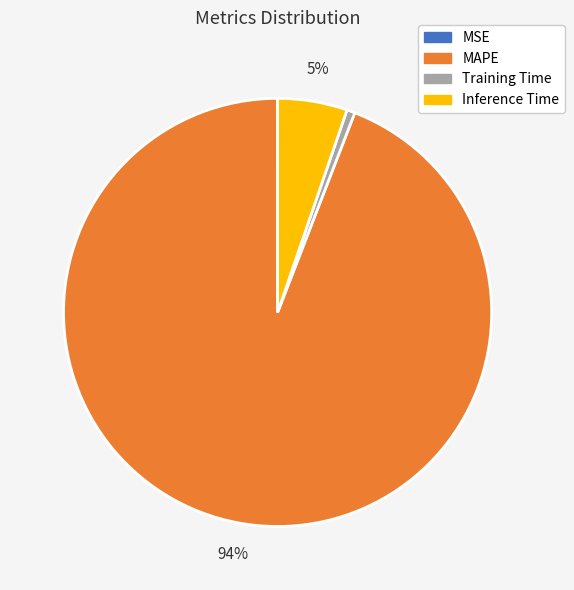

To the nearest percent, what is the average slice percentage?

25%